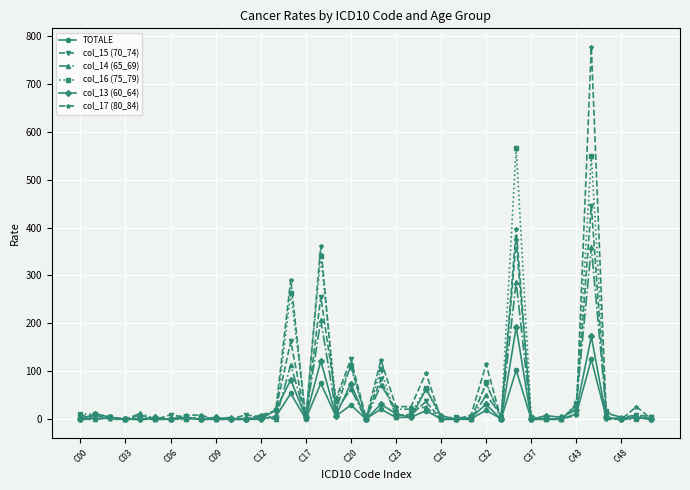

Which series has the largest range (max minus min)?

col_17 (80_84)